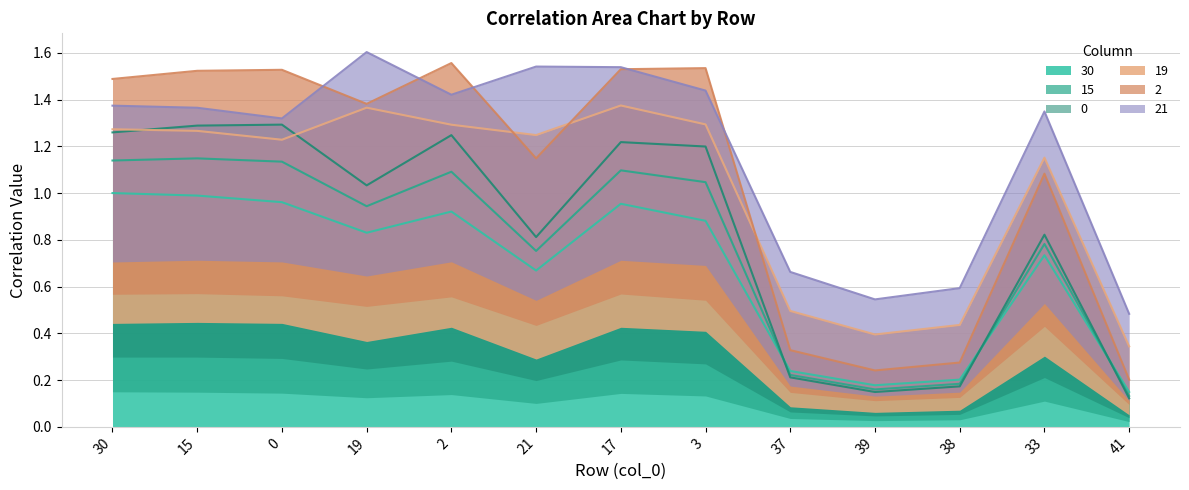

Is it true that 30 equals 1.0 at 15?

True